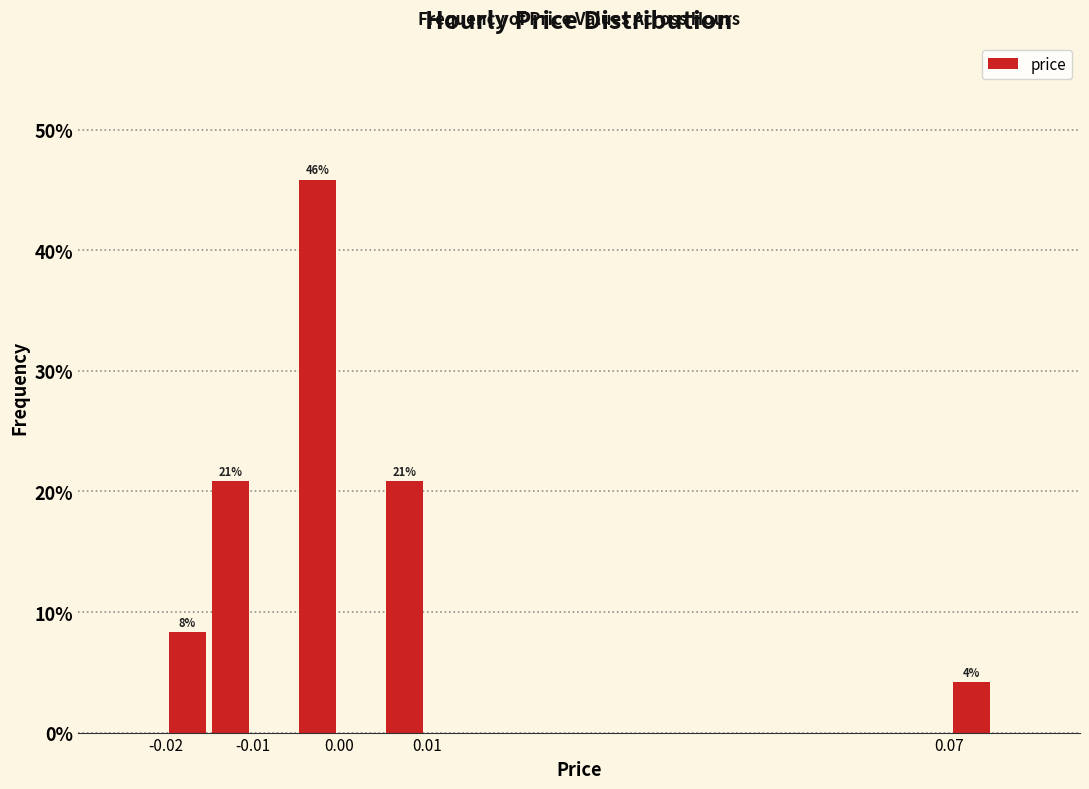

Over which range of the x-axis is the bar tallest?

-0.005 to 0.000